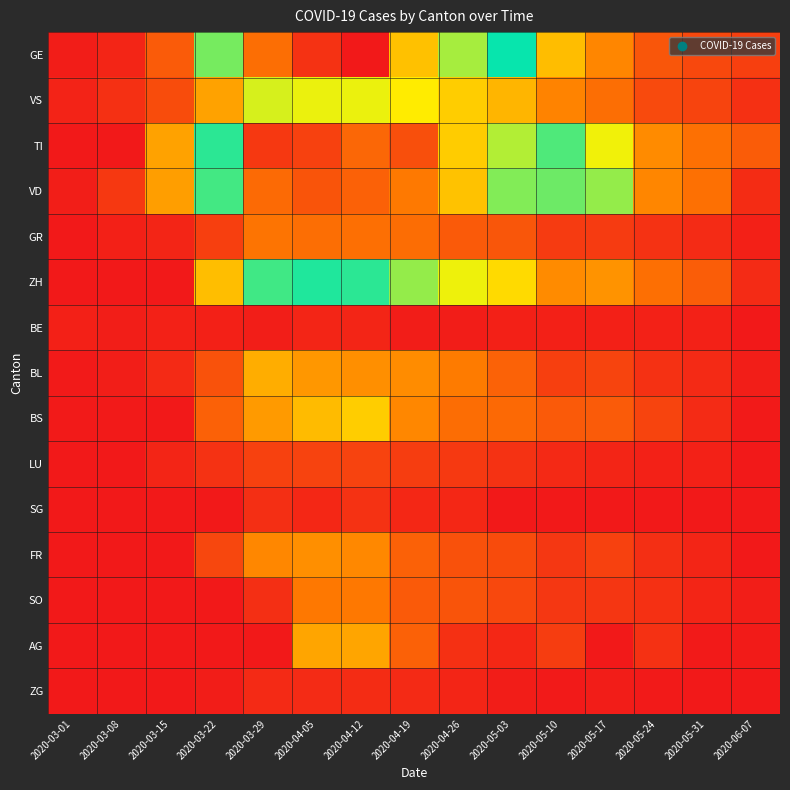

At which category is the sum across all series the highest?

2020-04-05